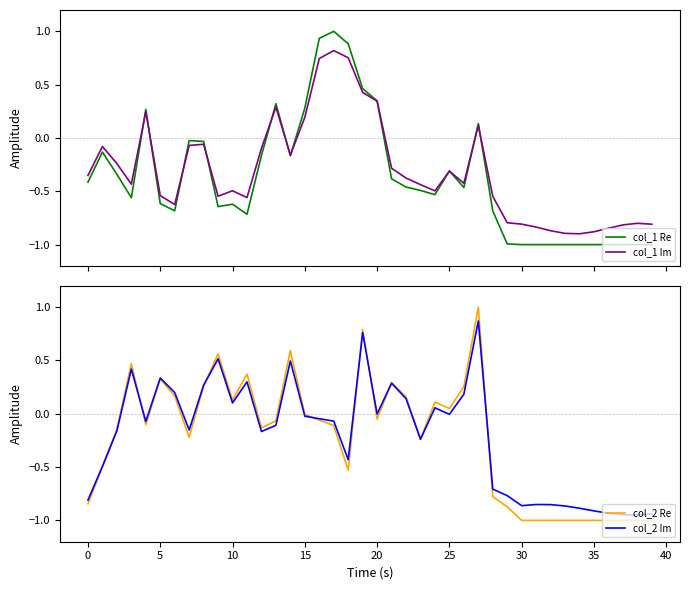

What are all the series names shown in the legend?

col_1 Re, col_1 Im, col_2 Re, col_2 Im